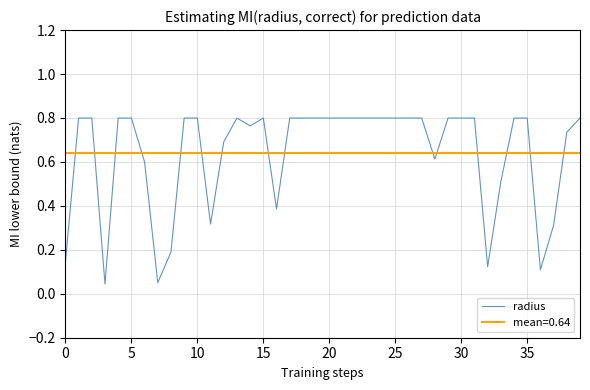

What is the difference between the maximum and minimum values?

0.8